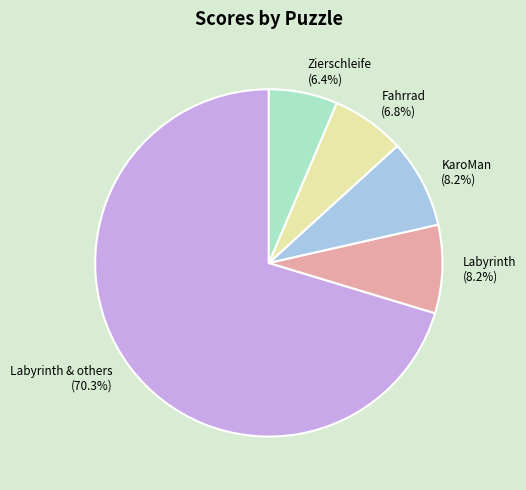

Which slice is the largest?

Labyrinth & others (70.3%)